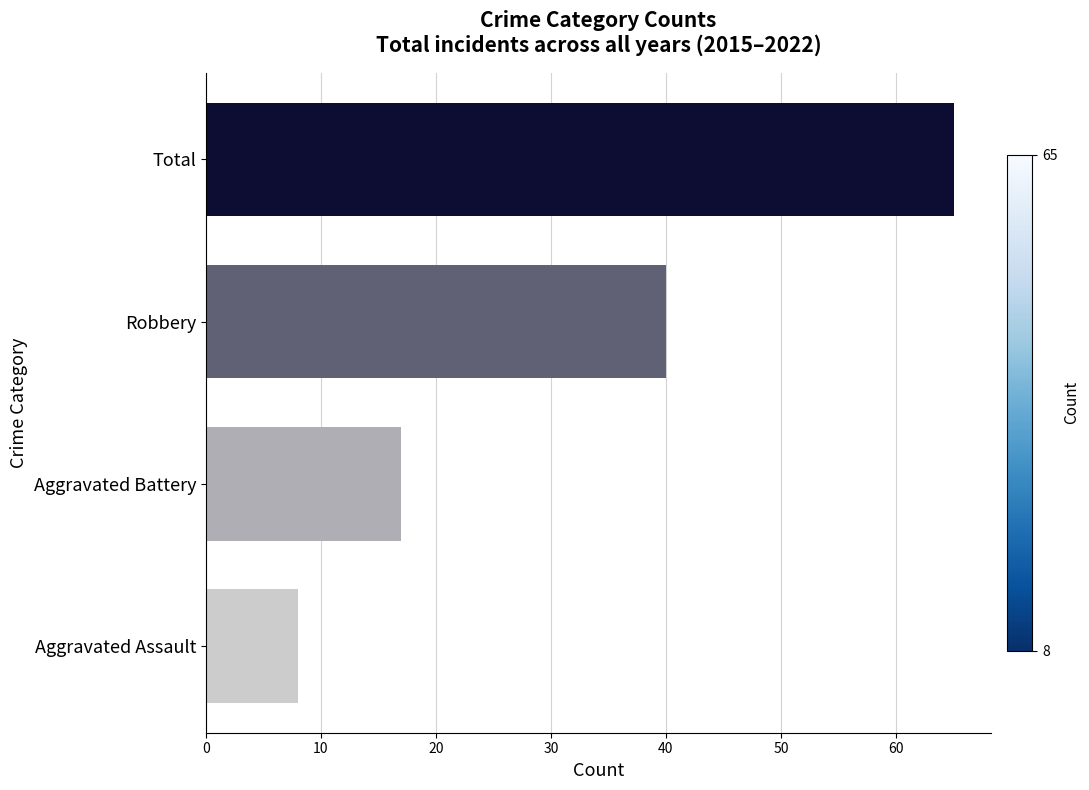

Reading bottom to top, what are all the values shown in this chart?

8	17	40	65